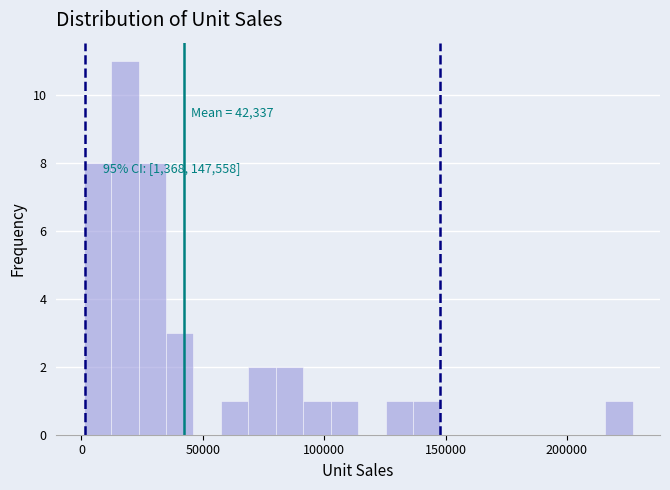

Read against the x-axis, roughly where is the centre of the tallest bar?

20000